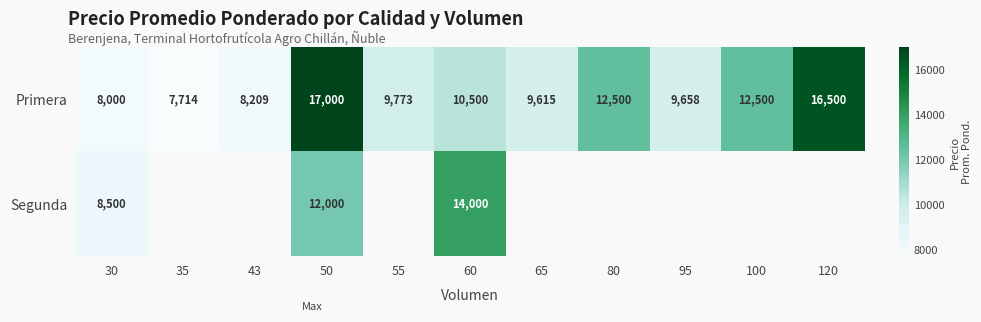

At which label does Primera reach its minimum?

35